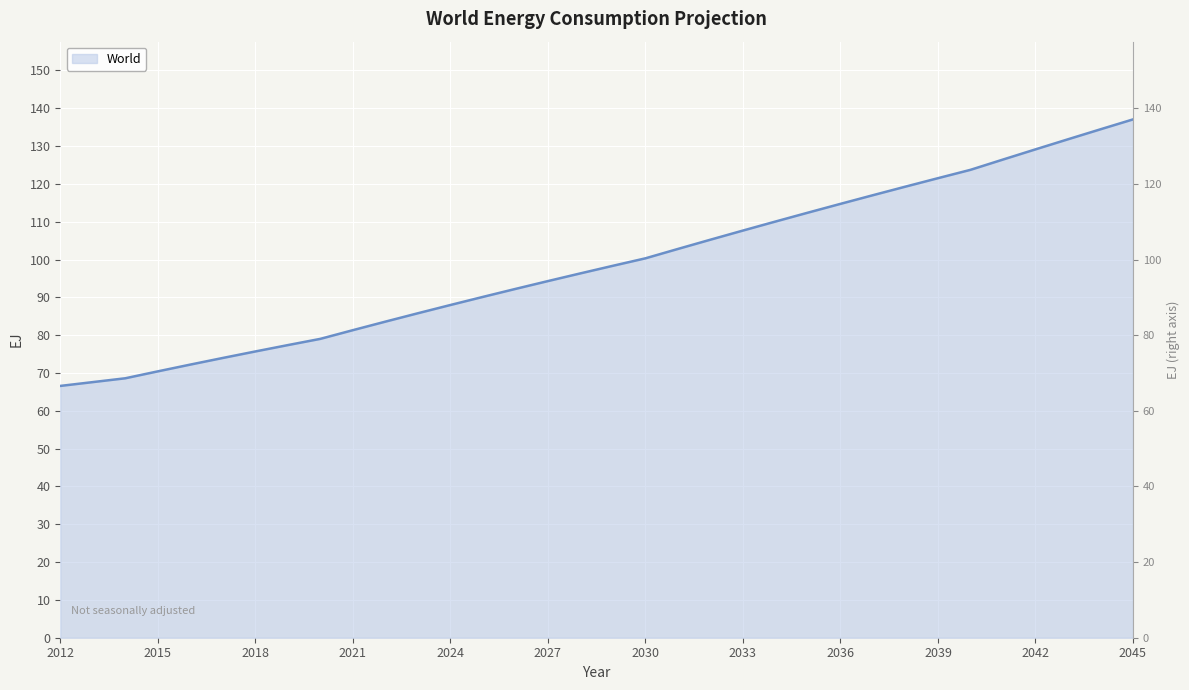

How many lines are shown in the chart?

1